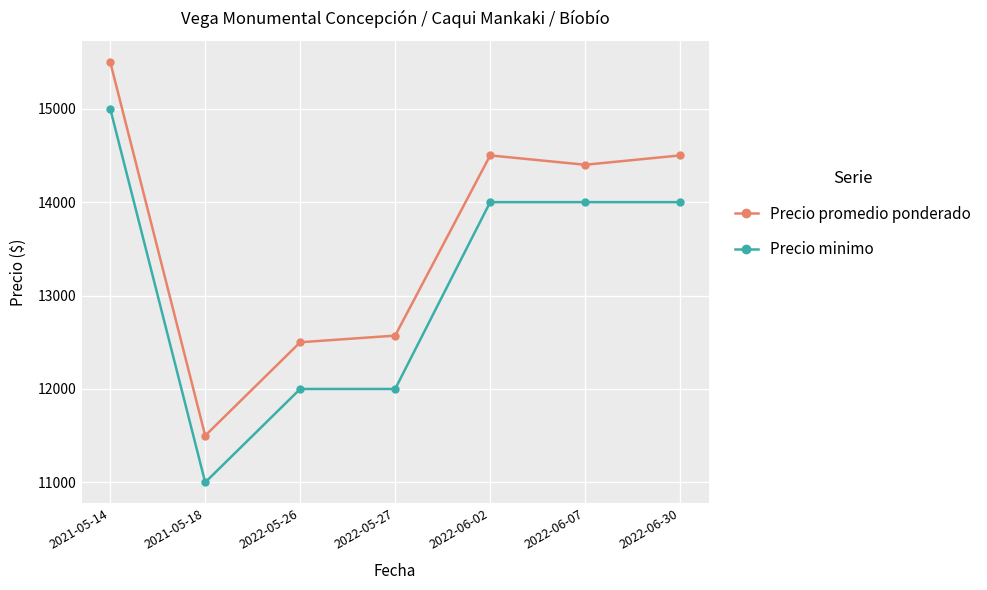

How many lines are shown in the chart?

2